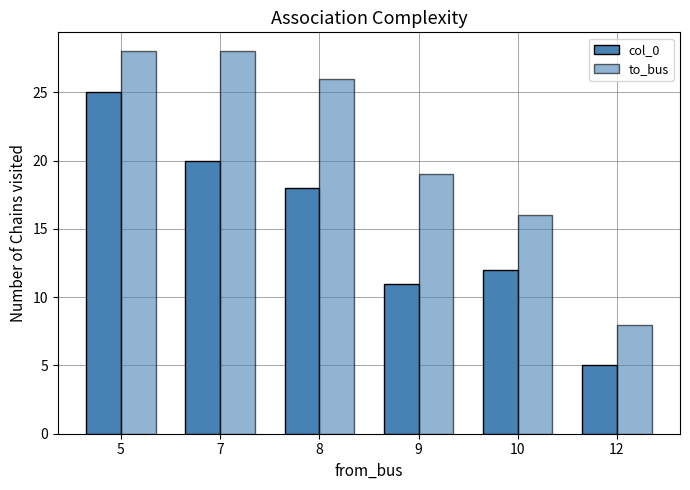

Count the number of categories in the chart.

6